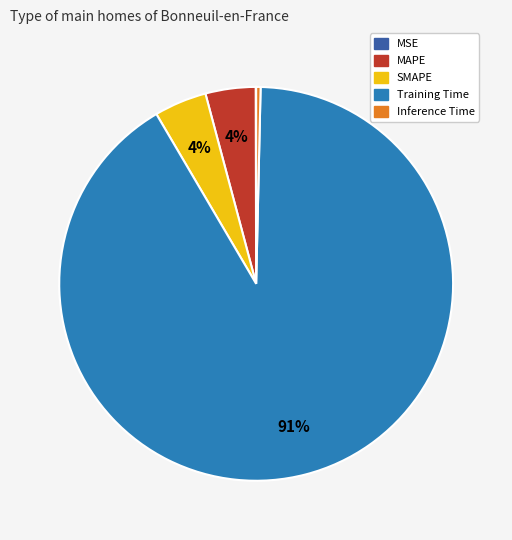

Which category has the biggest portion of the pie?

Training Time